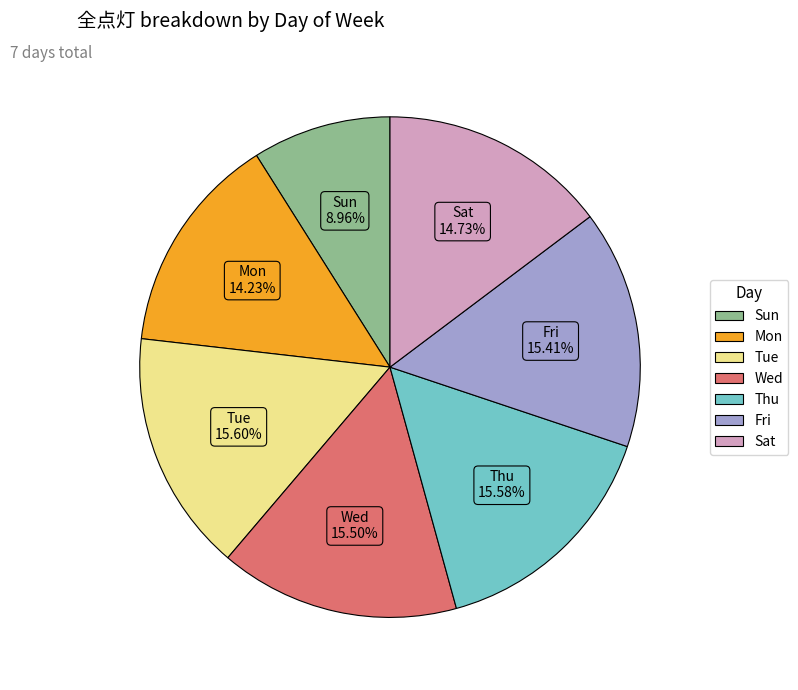

How many slices are in this pie chart?

7